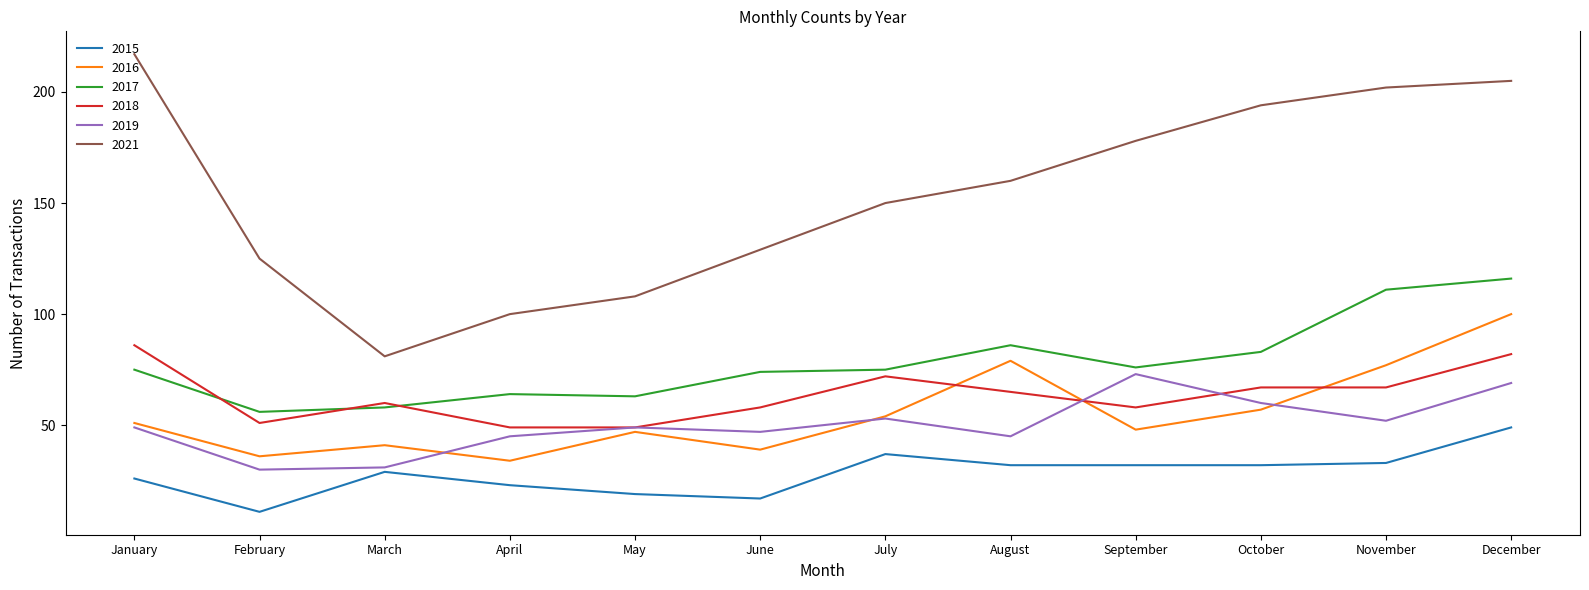

Which series has the largest total across all categories?

2021